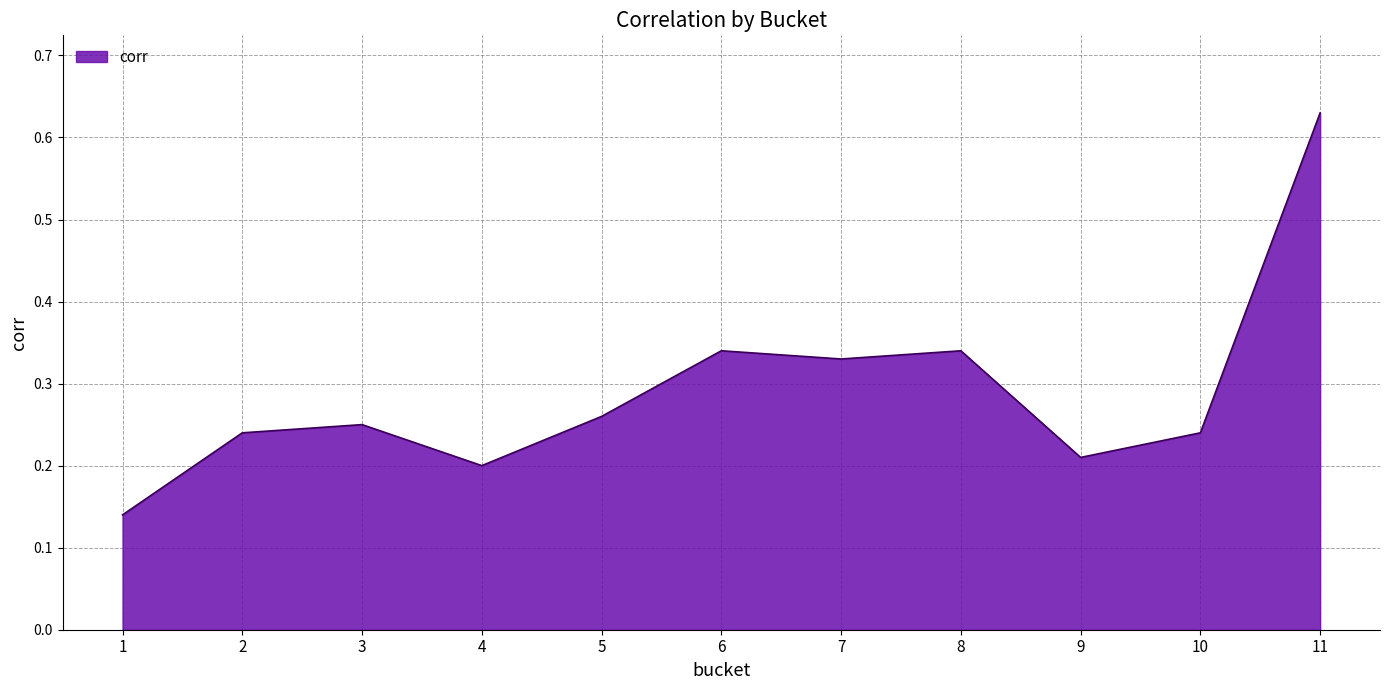

The chart shows a value of 0.2 at 1. True or false?

False